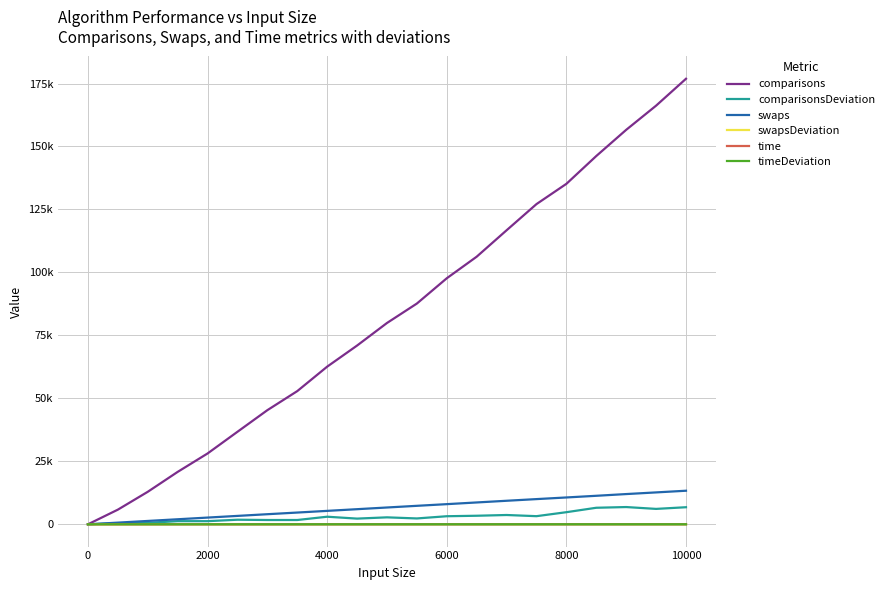

Reading right to left, list all the values displayed in this chart.

comparisons: 176888.5	166213.3	156614.6	146219.1	135174.8	127128.5	116732.6	106243.9	97683.4	87644.4	79925.0	70966.6	62589.3	52880.6	45314.4	36733.4	28119.2	20808.2	12904.2	5815.4	0.0
comparisonsDeviation: 6781.1	6117.2	6851.3	6568.8	4808.8	3229.1	3694.3	3398.2	3206.0	2327.1	2763.3	2261.6	3012.2	1706.4	1707.5	1820.3	1247.0	1243.2	587.2	403.7	0.0
swaps: 13330.2	12662.7	12006.4	11322.1	10657.2	10005.7	9344.4	8675.1	8001.0	7339.5	6673.4	6002.7	5333.3	4667.2	4008.0	3338.8	2670.0	2001.2	1334.3	663.9	0.0
swapsDeviation: 38.4	47.2	35.9	48.2	33.5	44.0	34.3	28.3	34.5	34.1	27.2	26.9	30.6	23.9	22.3	18.0	17.7	17.3	10.2	10.4	0.0
time: 0.5	0.3	0.2	0.3	0.2	0.4	0.2	0.1	0.2	0.1	0.1	0.1	0.1	0.1	0.1	0.1	0.1	0.1	0.1	0.1	0.0
timeDeviation: 0.5	0.5	0.4	0.5	0.4	0.5	0.4	0.3	0.4	0.3	0.4	0.3	0.3	0.3	0.4	0.2	0.2	0.2	0.2	0.3	0.0